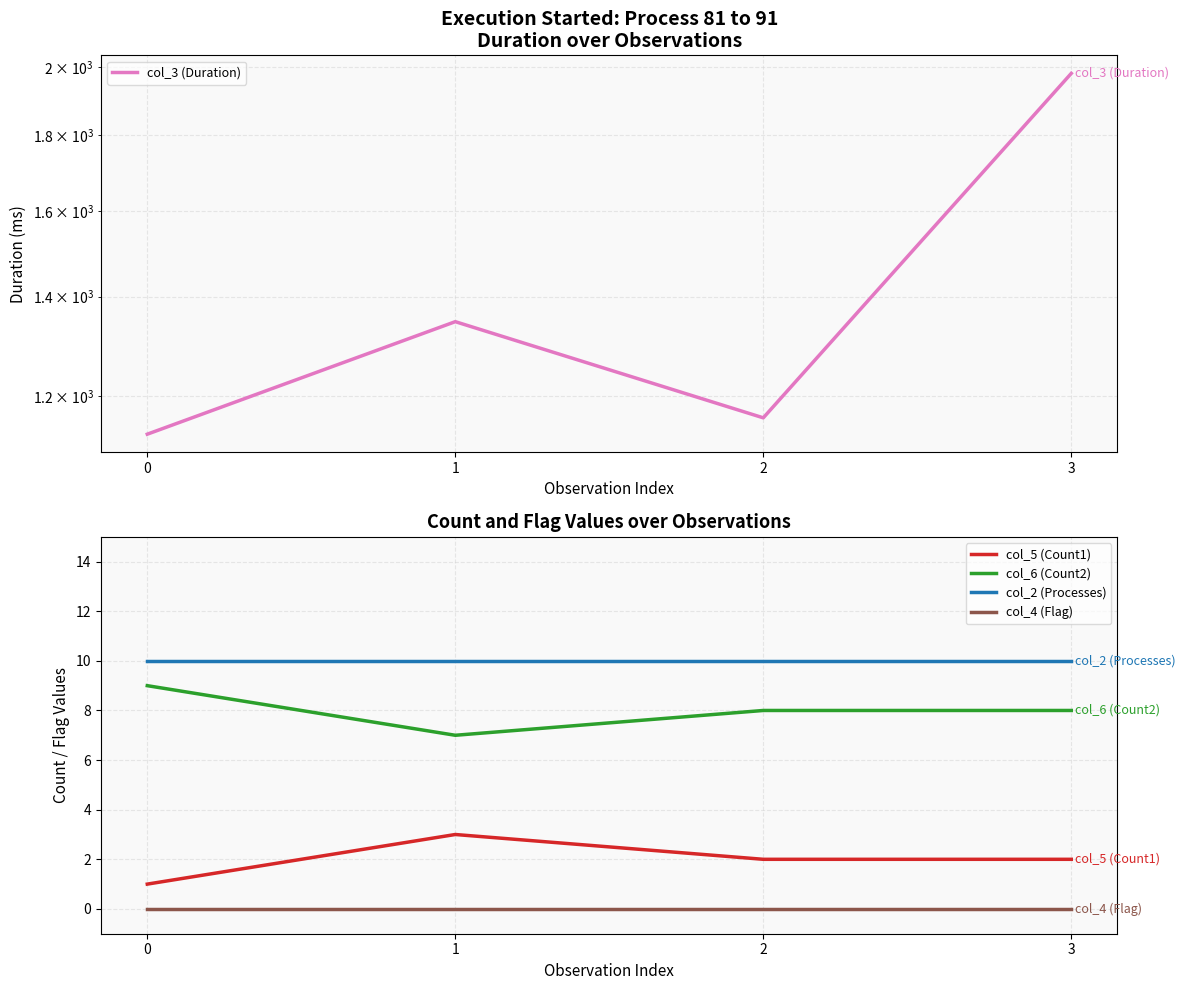

At 1, list the series in order from smallest to largest.

col_4 (Flag), col_5 (Count1), col_6 (Count2), col_2 (Processes), col_3 (Duration)